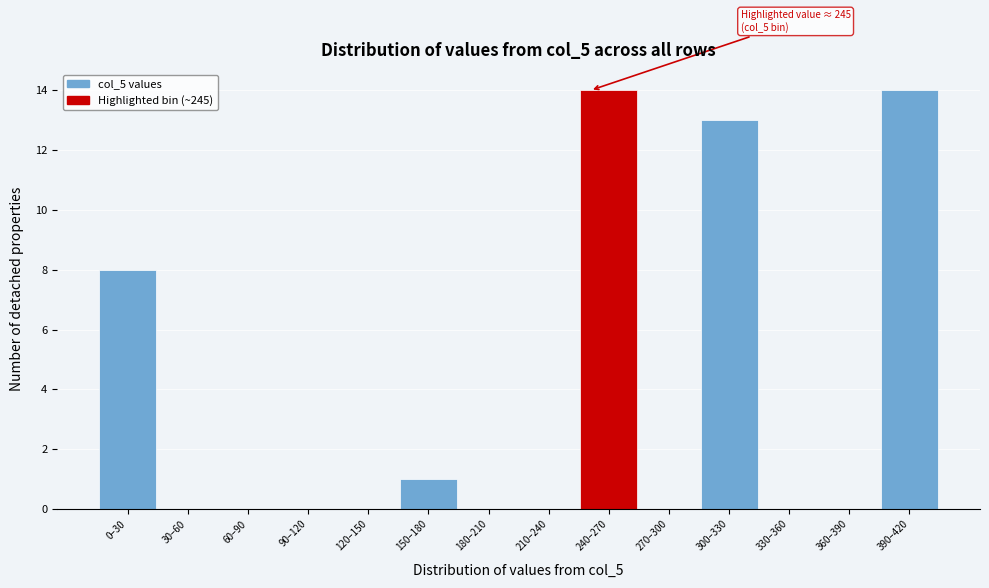

Reading left to right, extract all data points from this chart.

0–30=8	30–60=0	60–90=0	90–120=0	120–150=0	150–180=1	180–210=0	210–240=0	240–270=14	270–300=0	300–330=13	330–360=0	360–390=0	390–420=14